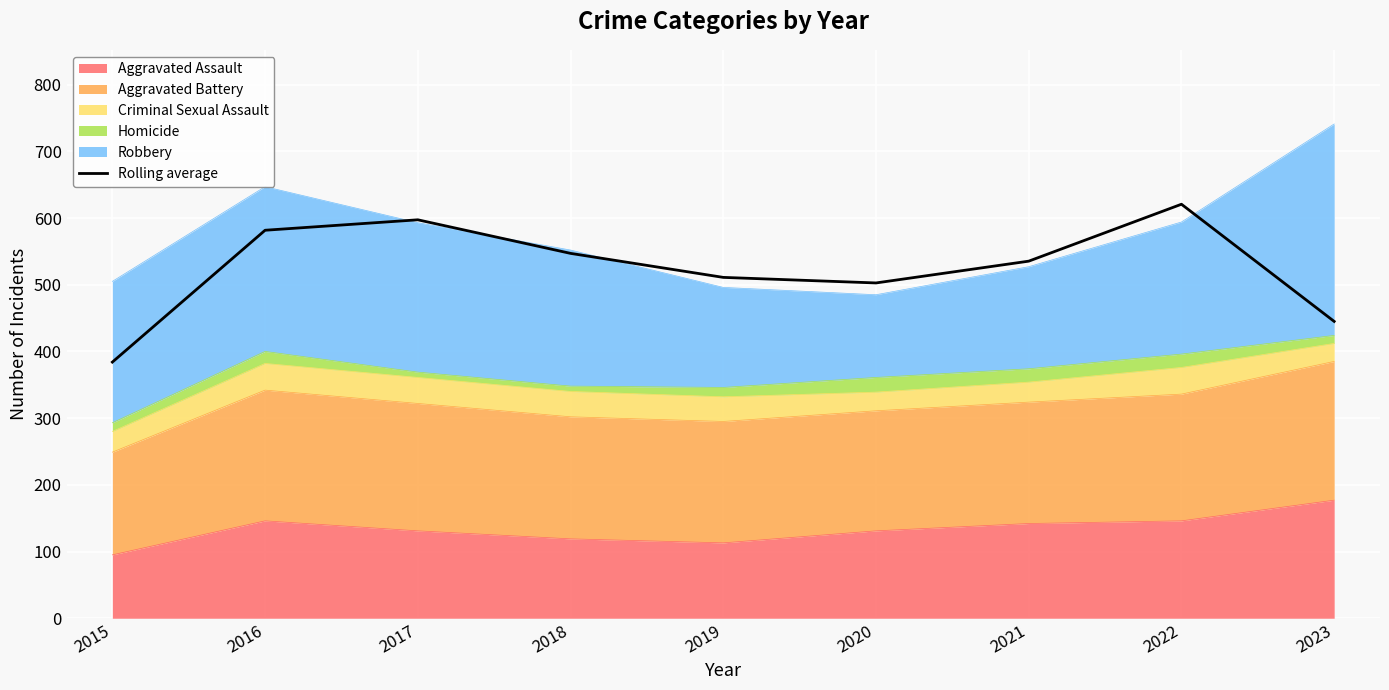

How many interior local peaks (higher than both neighbors) does the data have?

2